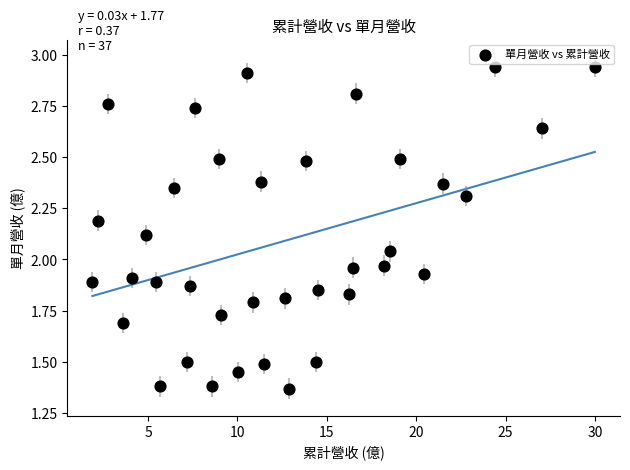

What is the range of X values (max minus min)?

28.1